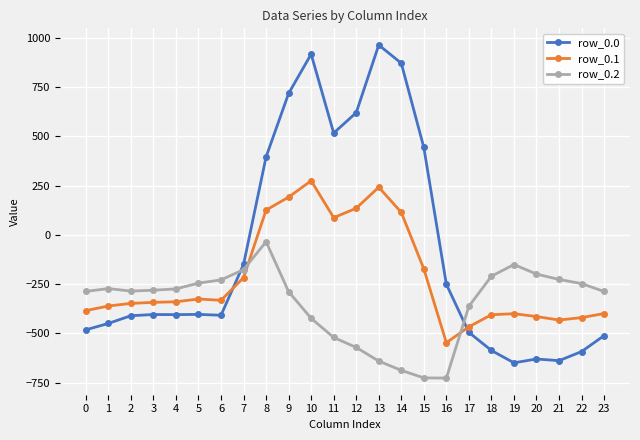

How many times do row_0.1 and row_0.0 cross each other?

2